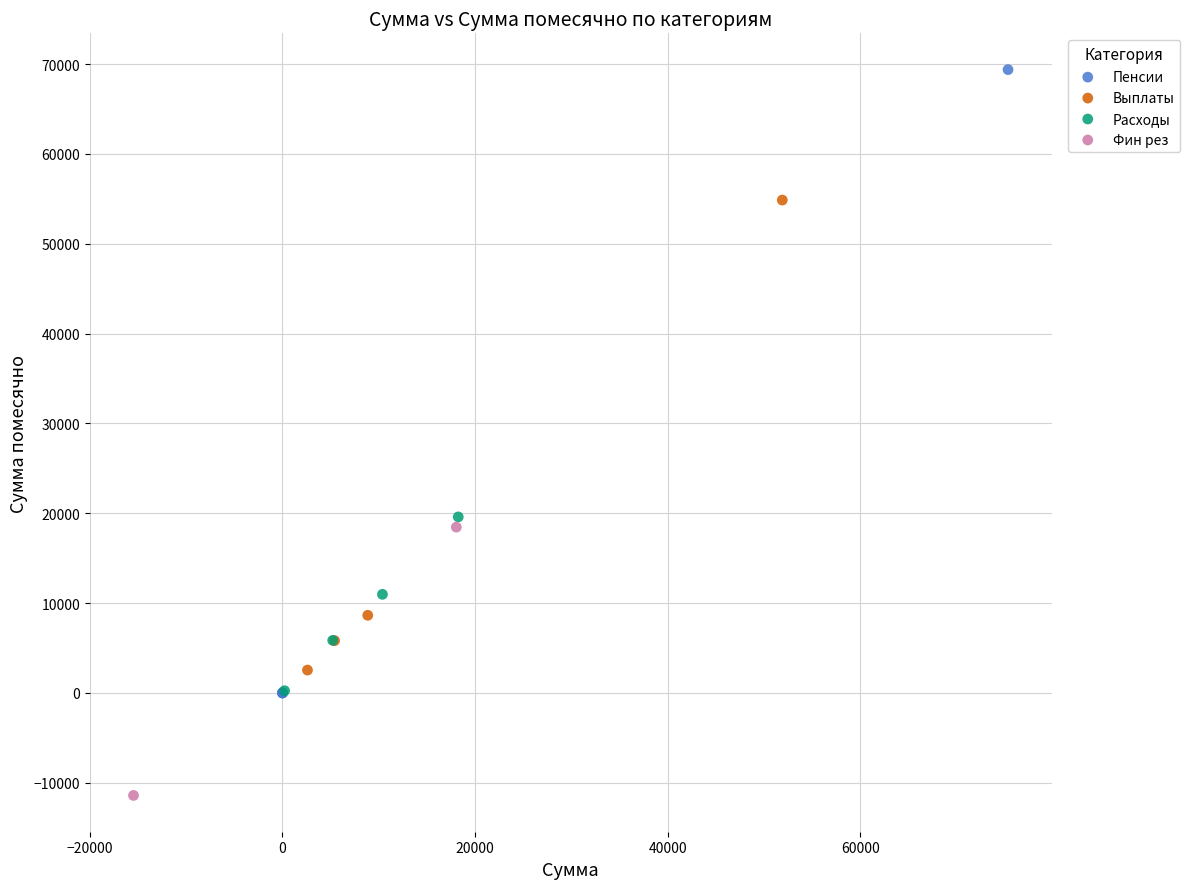

What are all the series names shown in the legend?

Пенсии, Выплаты, Расходы, Фин рез